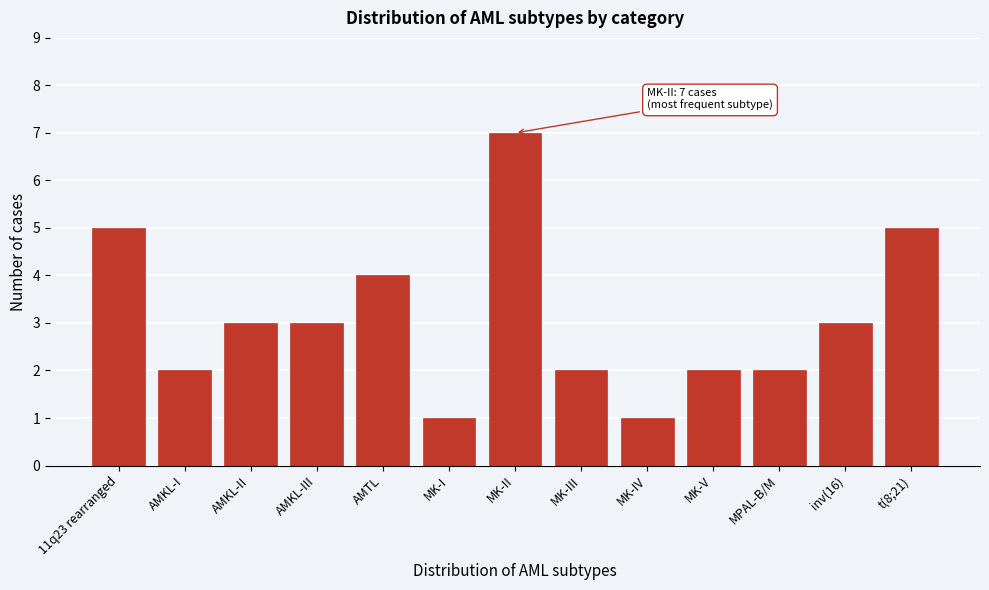

Reading right to left, extract all data points from this chart.

5	3	2	2	1	2	7	1	4	3	3	2	5